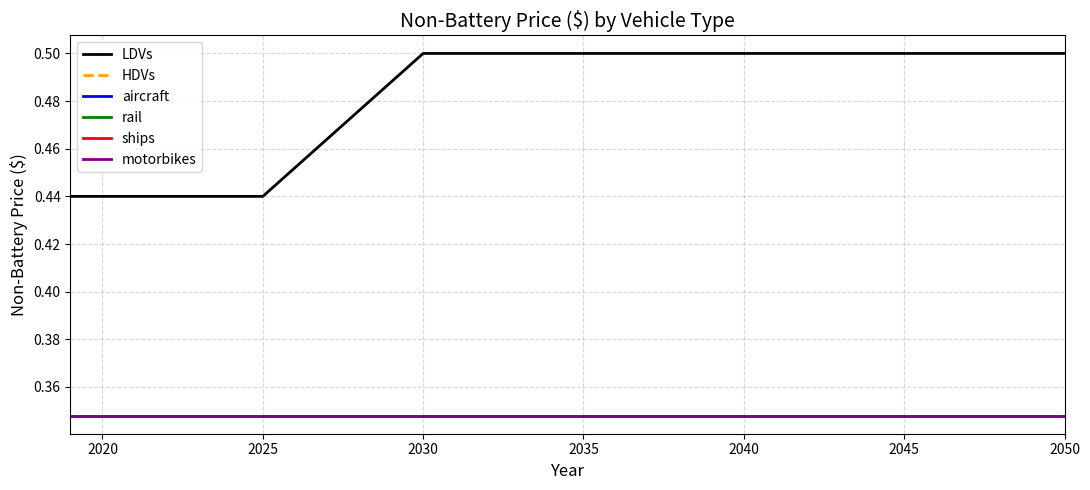

Rank the series by their maximum value, from lowest to highest.

HDVs, aircraft, rail, ships, motorbikes, LDVs